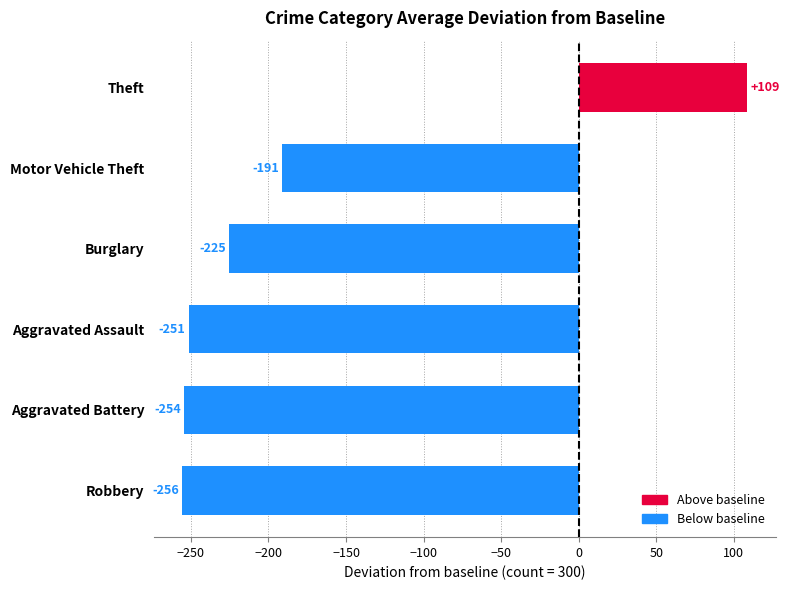

What is the change in value from Burglary to Theft?

+334.0